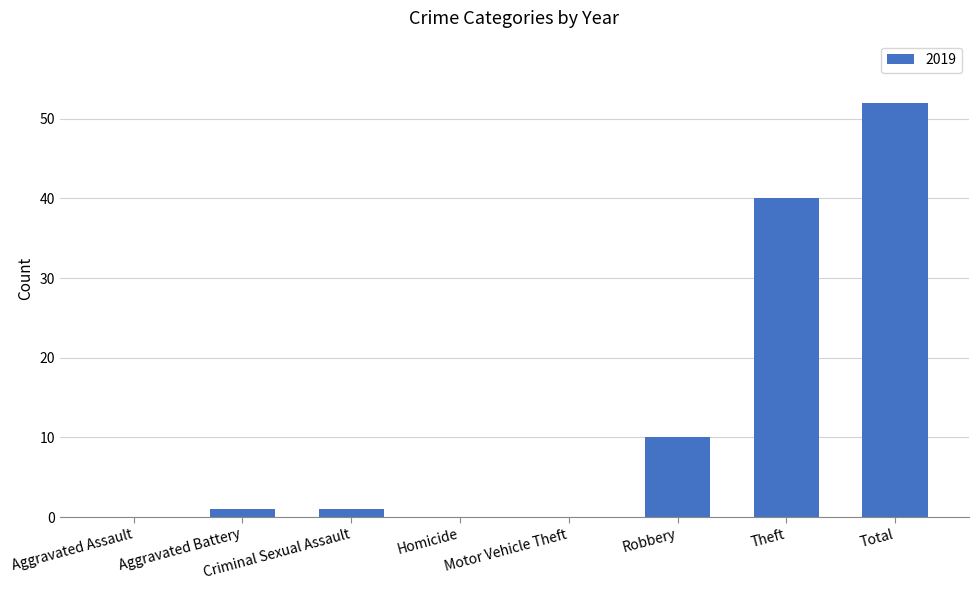

The value at Theft is 9. True or false?

False